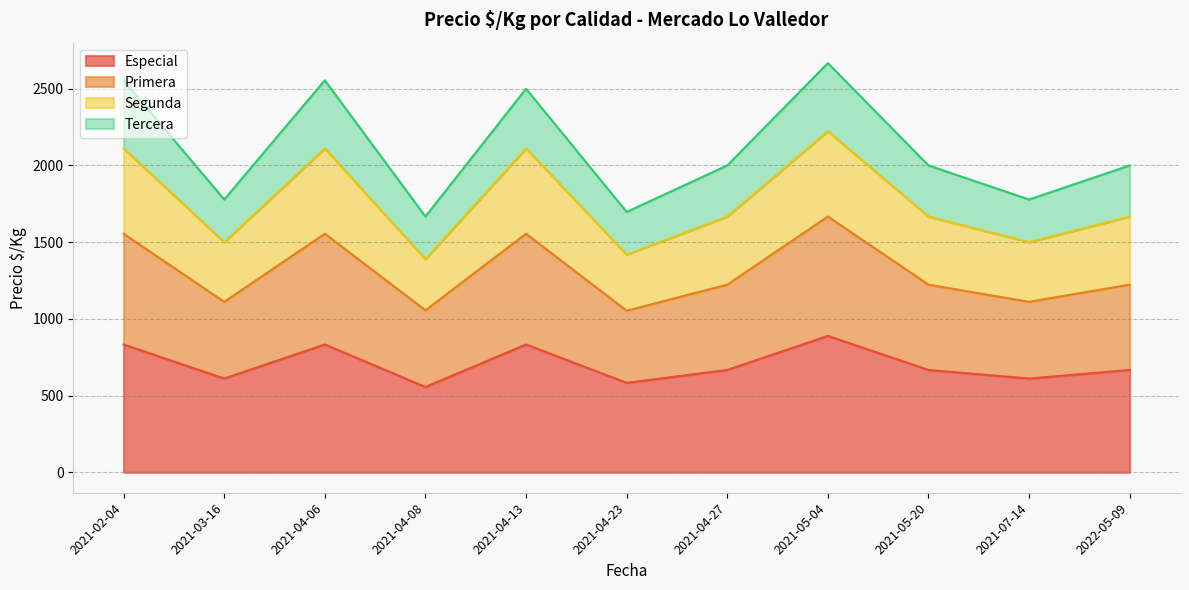

True or false: Primera and Segunda intersect in this chart.

False